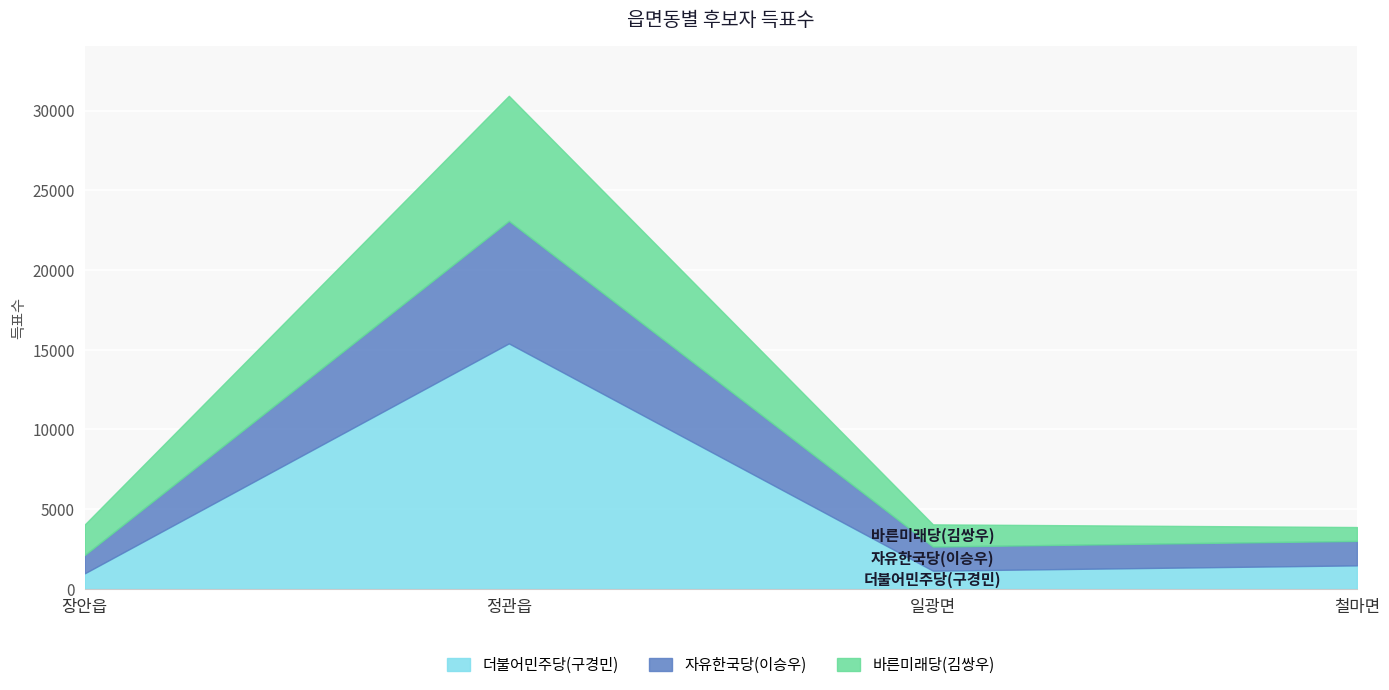

Which category has the lowest value in the 바른미래당(김쌍우) series?

철마면